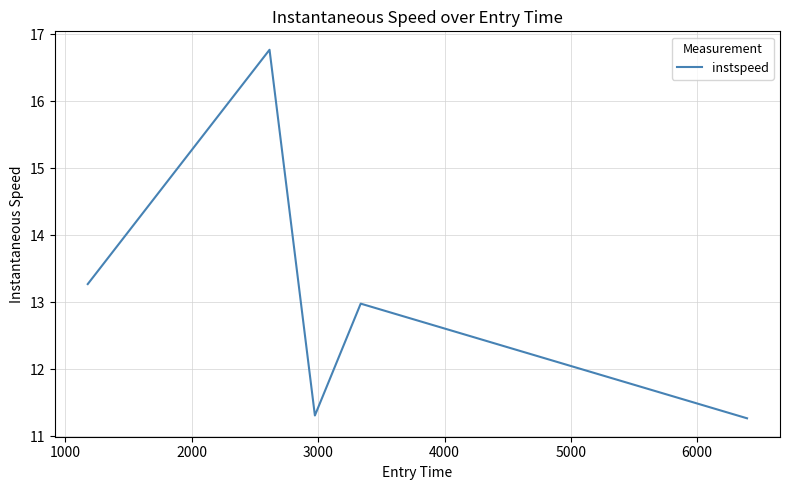

True or false: the data has more than 2 interior local peaks.

False